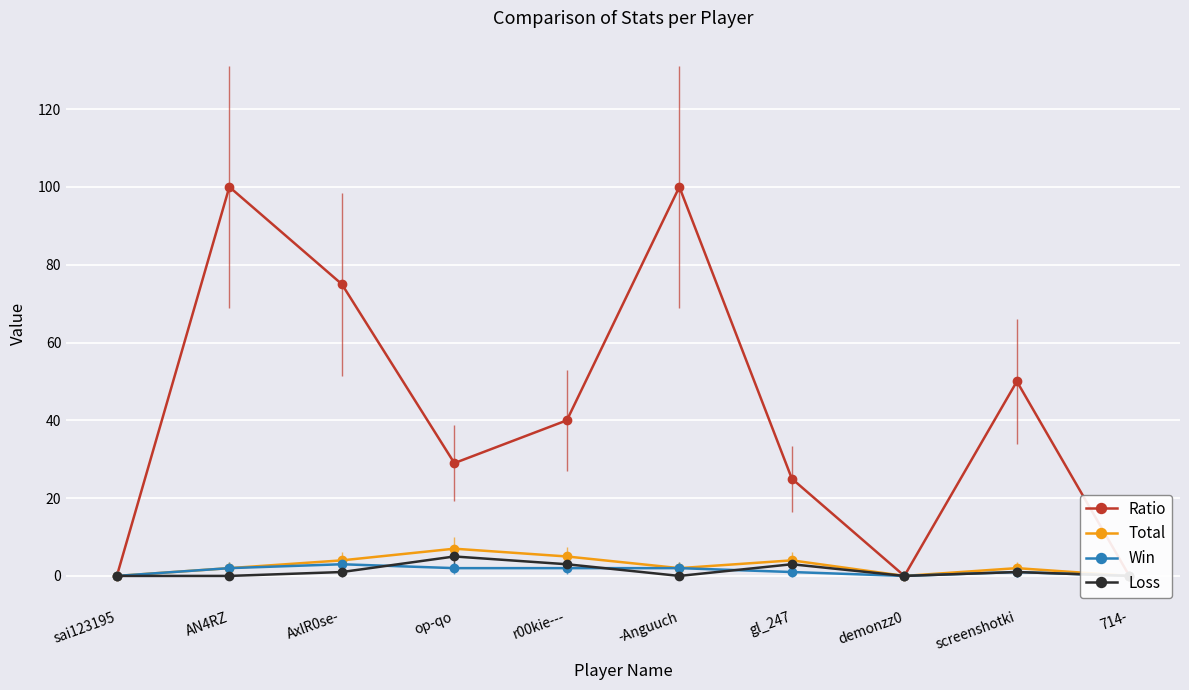

True or false: Ratio and Win cross at least once.

False